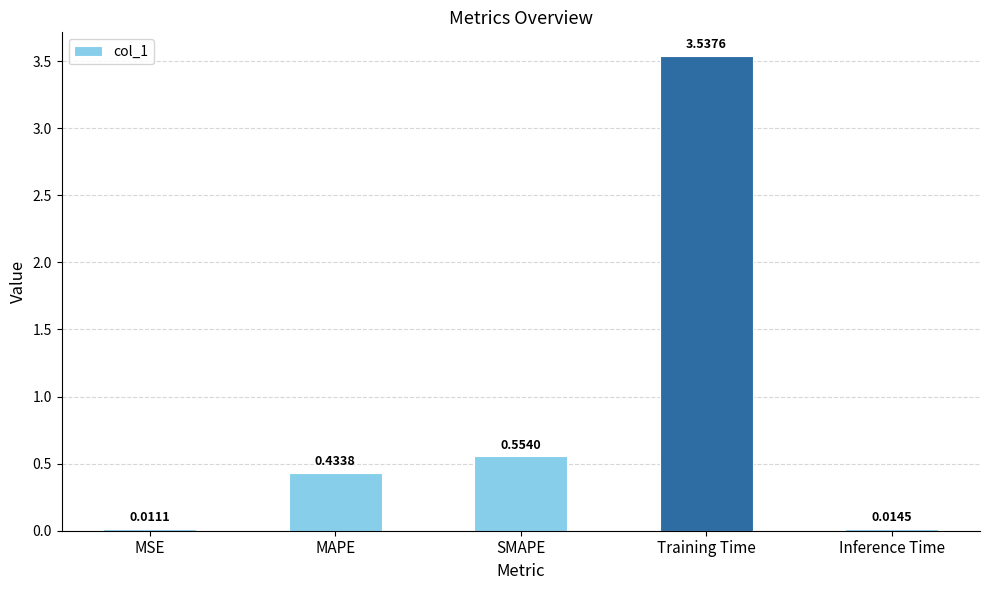

The chart shows a value of 1.0 at SMAPE. True or false?

False